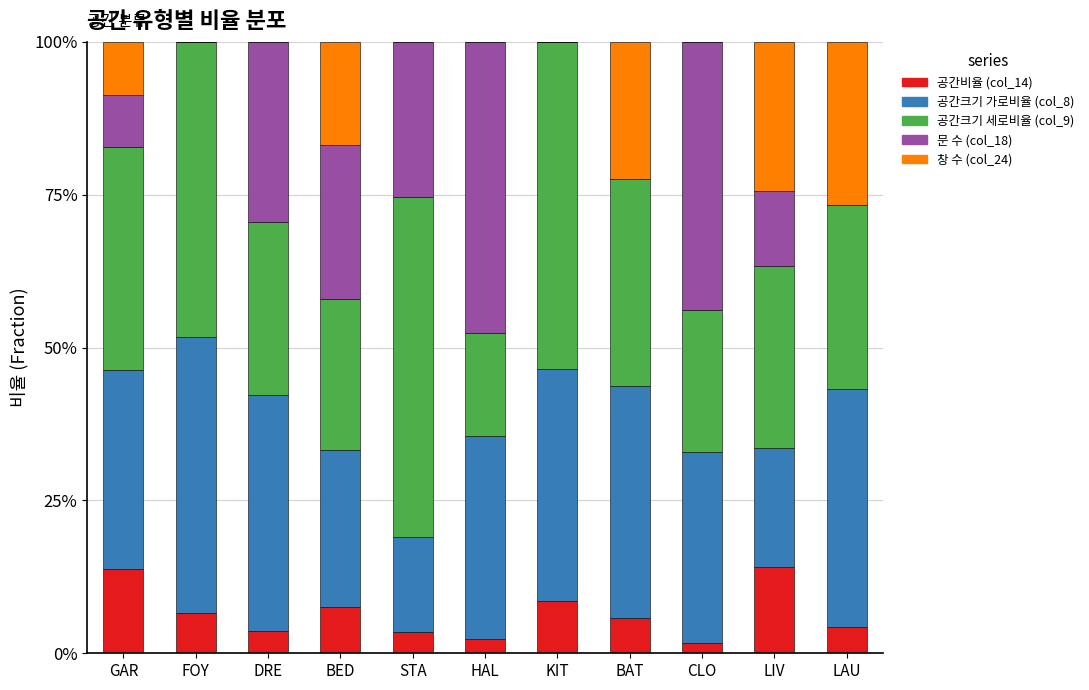

List the labels in order of 공간크기 가로비율 (col_8) value, smallest first.

STA, LIV, BED, CLO, GAR, HAL, KIT, BAT, DRE, LAU, FOY